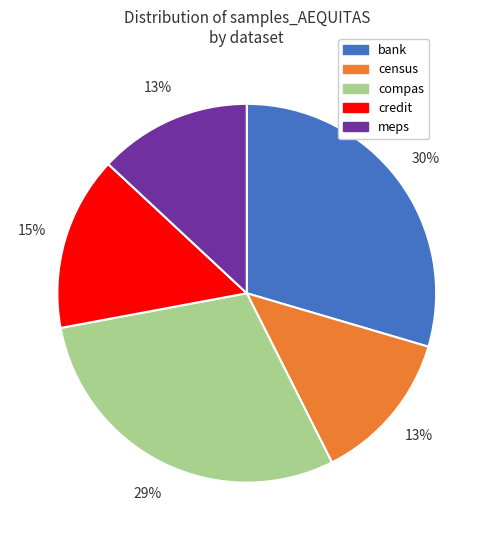

True or false: bank accounts for 30% of the total.

True